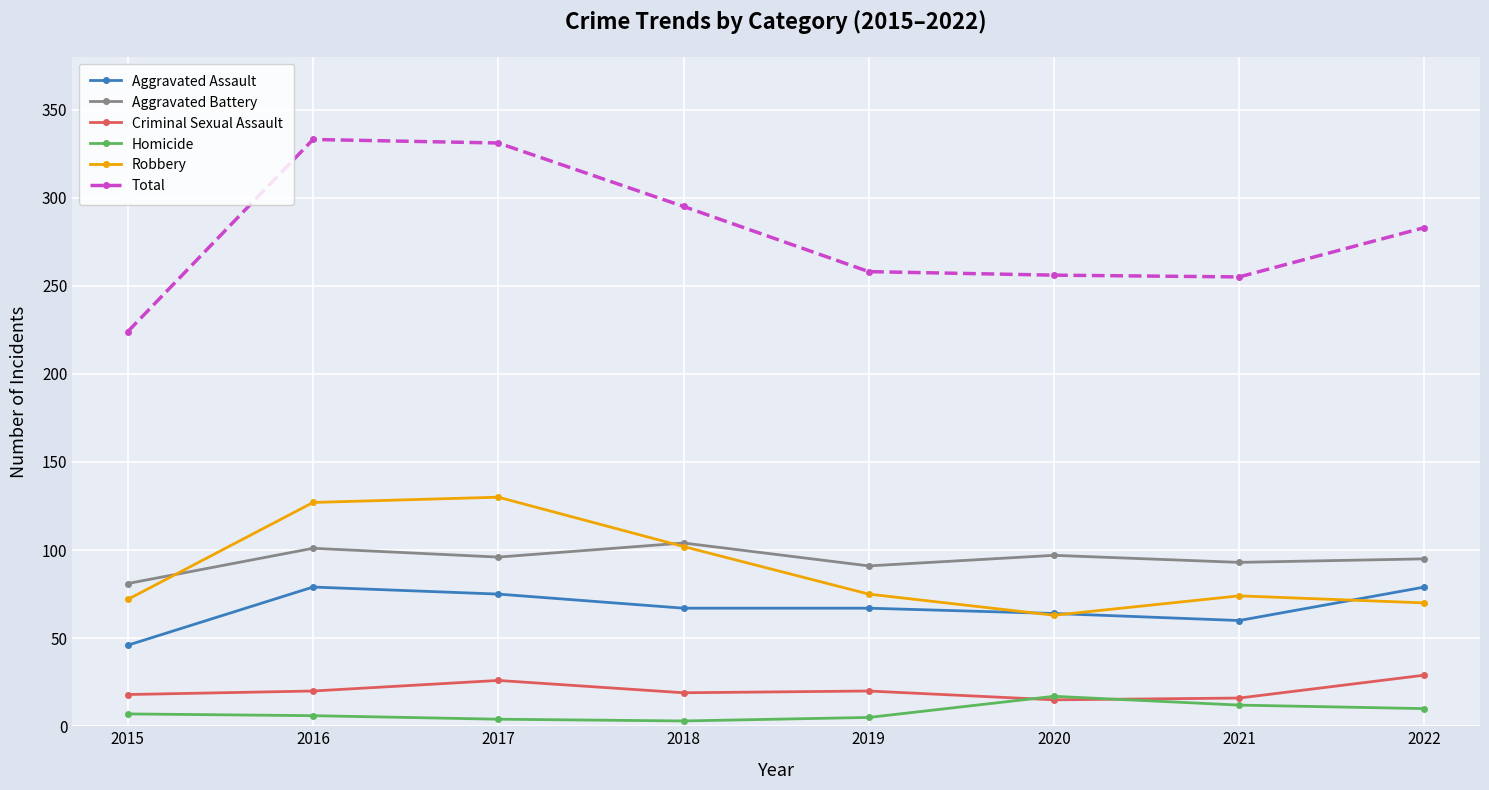

What are all the series names shown in the legend?

Aggravated Assault, Aggravated Battery, Criminal Sexual Assault, Homicide, Robbery, Total